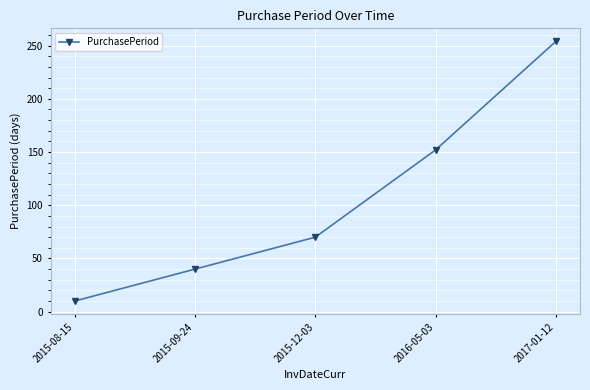

How many distinct data groups are displayed?

1